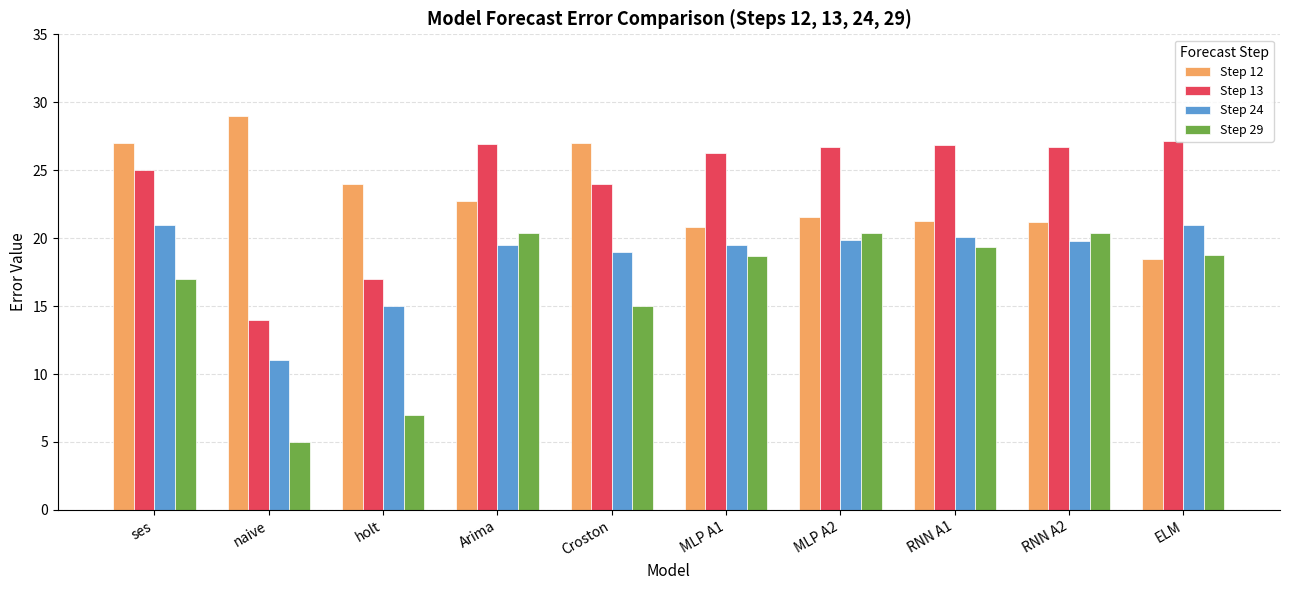

True or false: Step 24 has a value of 19.5 at Arima.

True